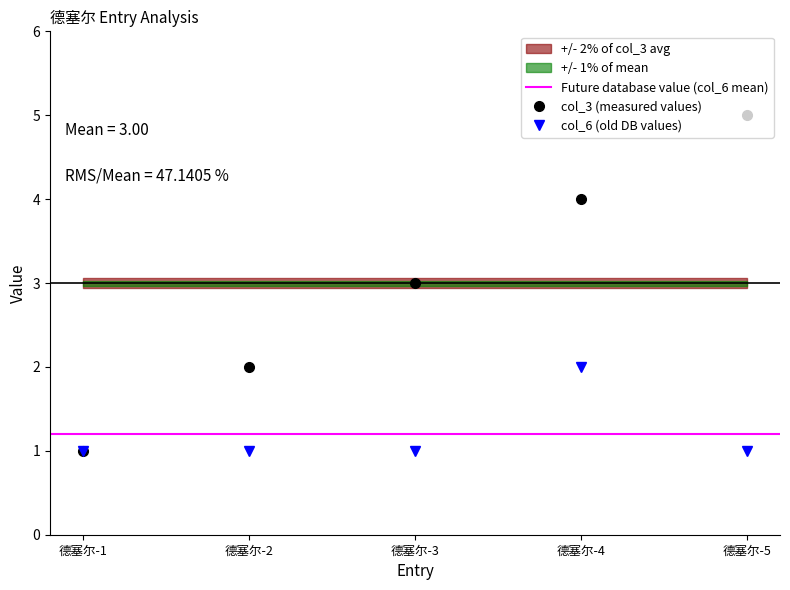

Is this an area chart (filled region under the line)?

No